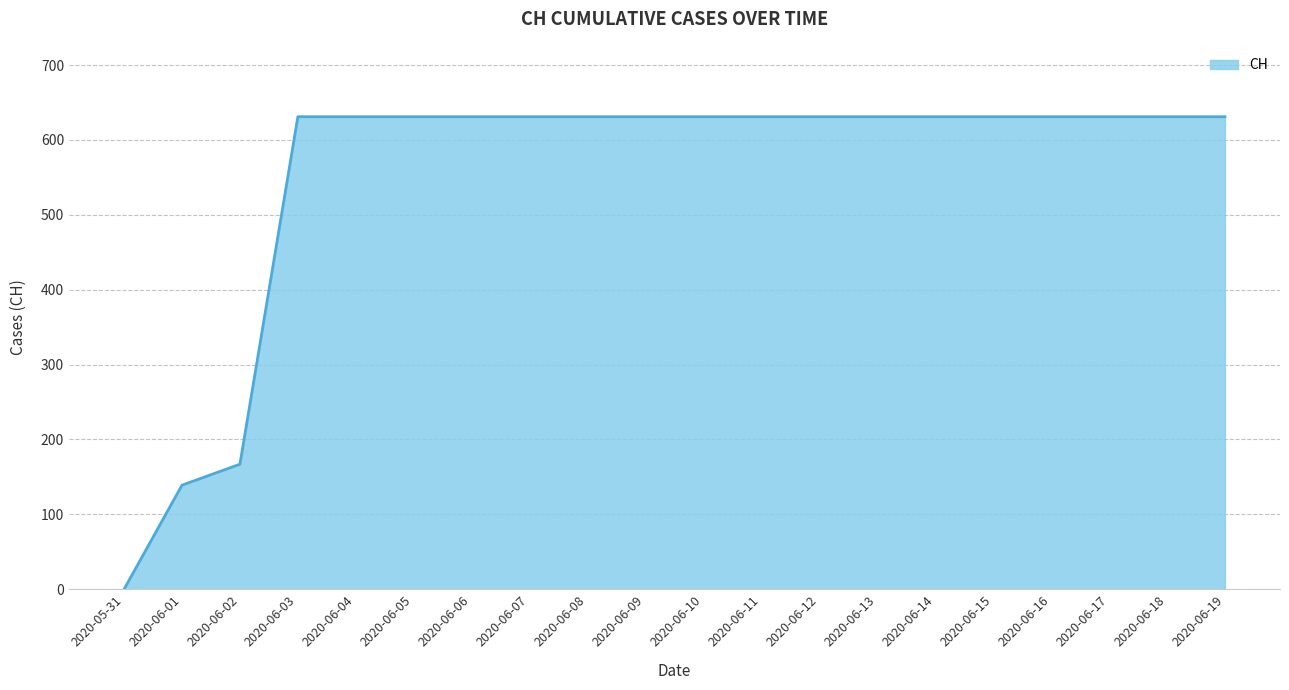

Where is the data nearest to the value 315?

2020-06-02